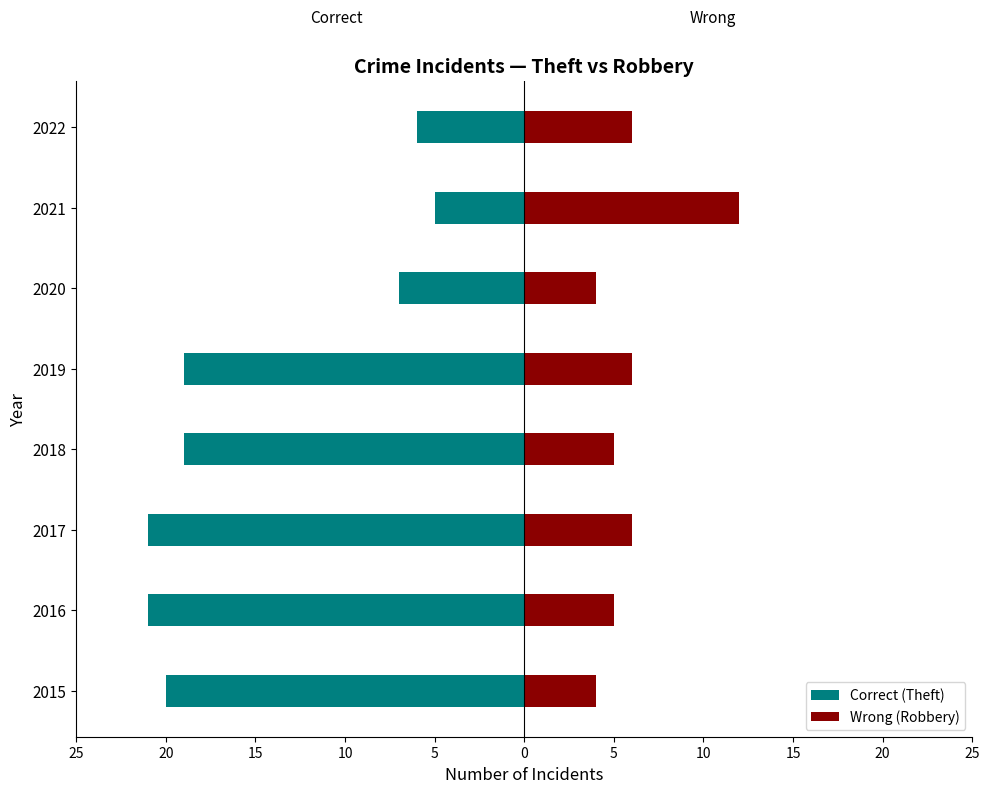

How many values in the Wrong (Robbery) series exceed 6?

1